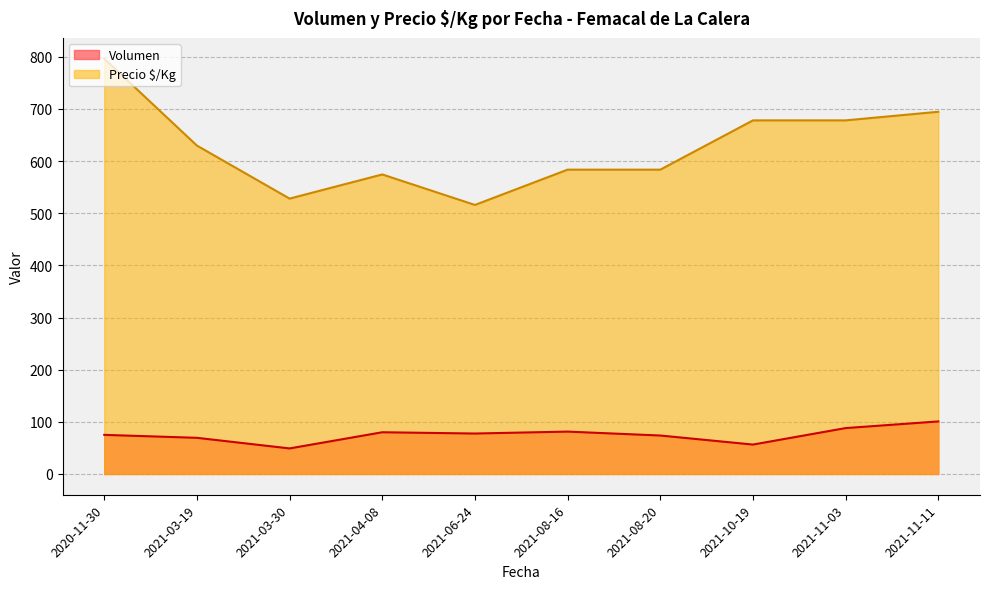

What is the total value across all series at 2021-08-16?

664.8